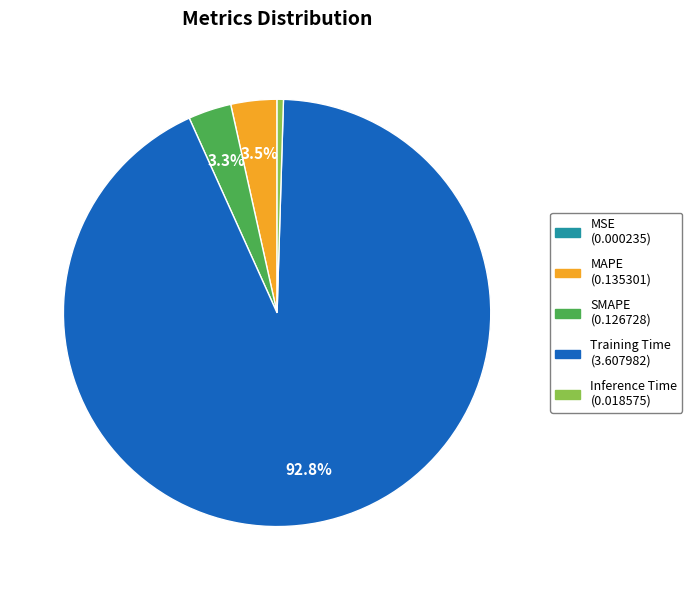

Which category accounts for the majority?

Training Time